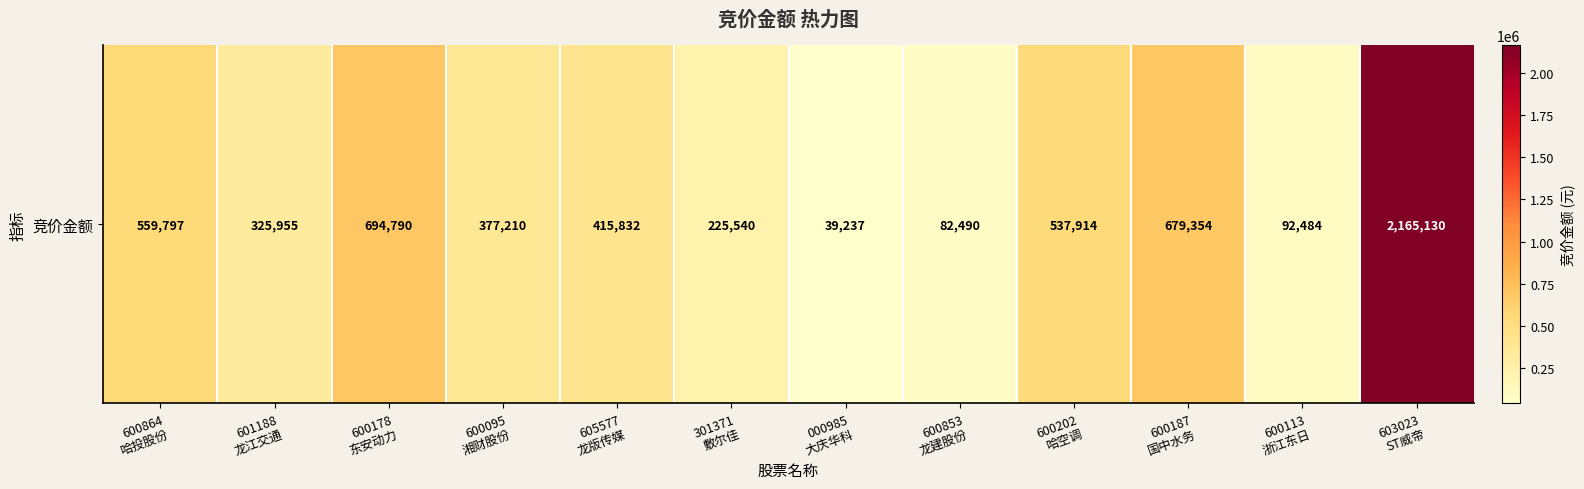

Approximately how many times larger is the value at 605577
龙版传媒 compared to 301371
敷尔佳?

1.8